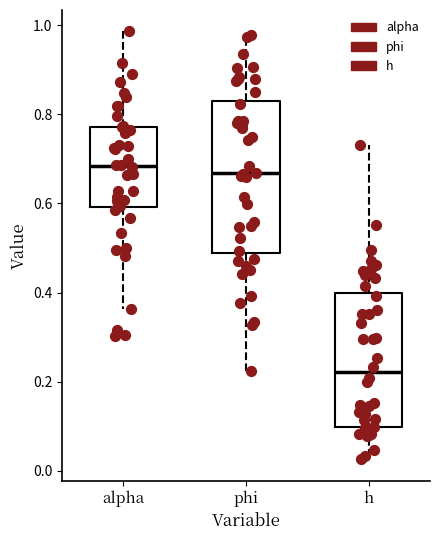

Reading left to right, transcribe this box plot: for each box, give where its median line is, the range the box spans, and where its two whiskers end, as read against the y-axis. The values are not printed on the chart, so give them approximately, as read against the axis.

alpha: median 0.68, box 0.60 to 0.78, whiskers 0.36 to 0.98
phi: median 0.66, box 0.48 to 0.82, whiskers 0.22 to 0.98
h: median 0.22, box 0.10 to 0.40, whiskers 0.02 to 0.74